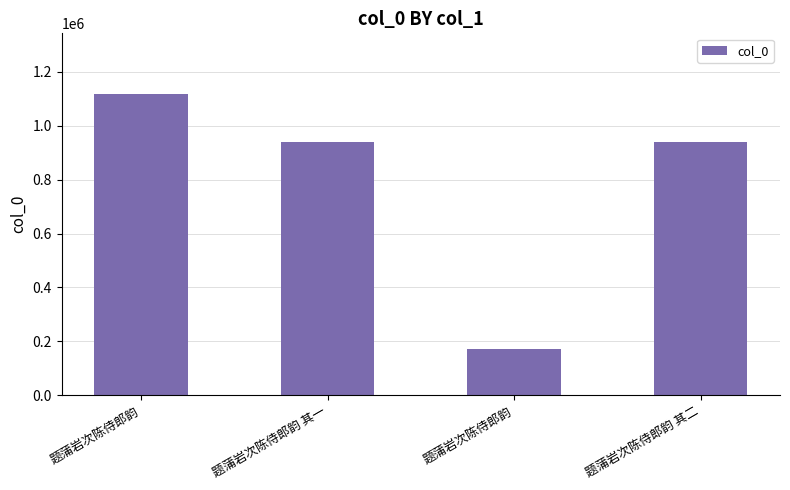

Does the chart contain any negative values?

No